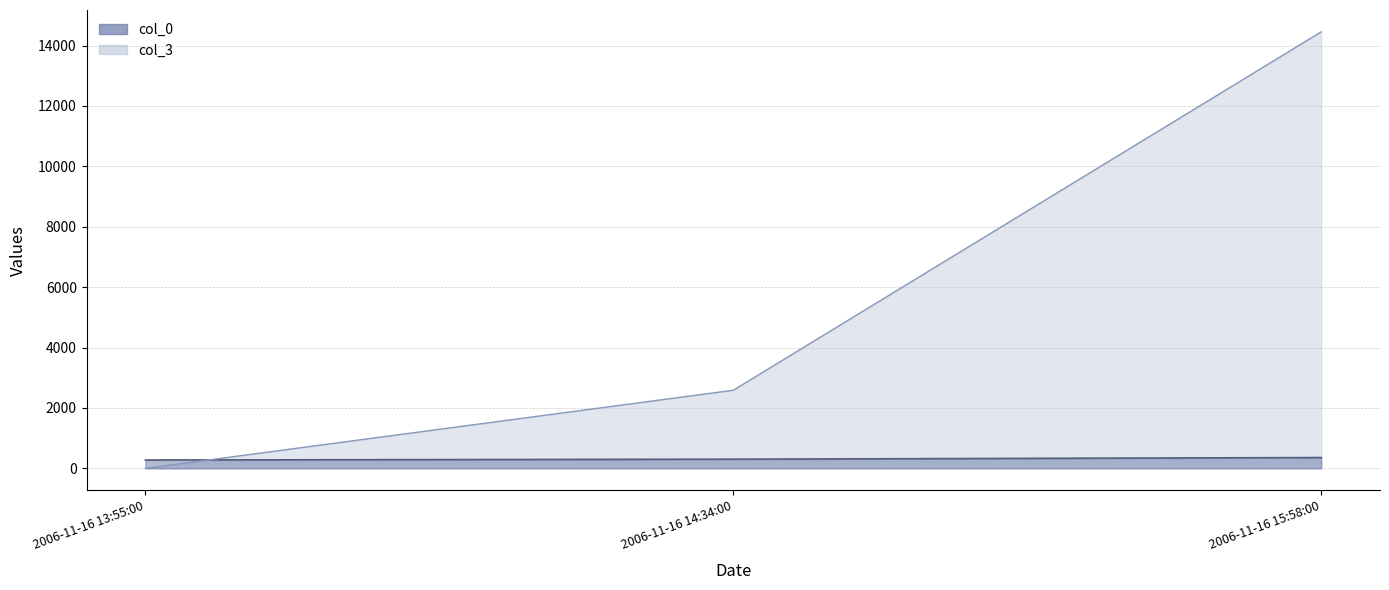

Is it true that col_3 equals 14456 at 2006-11-16 15:58:00?

True